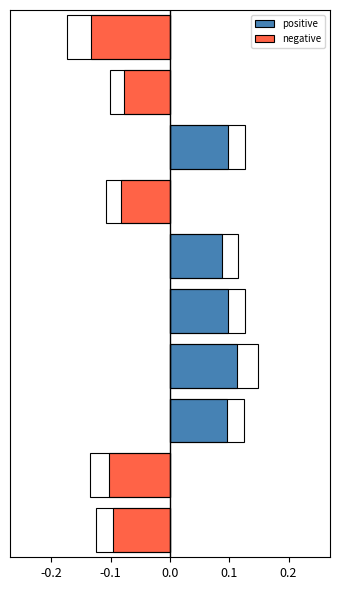

The positive series shows 0.1 at 8. True or false?

False